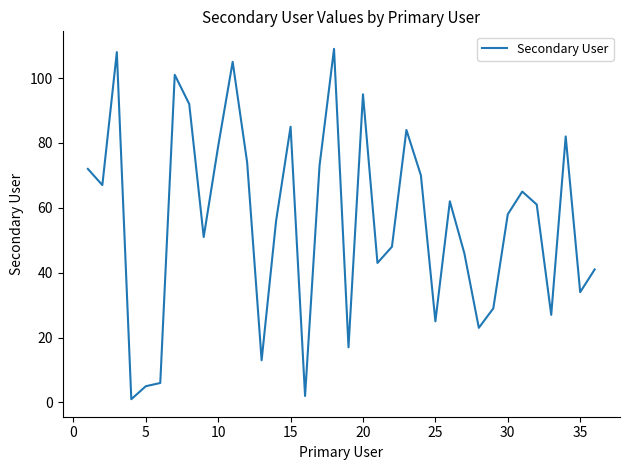

What is the greatest value displayed?

109